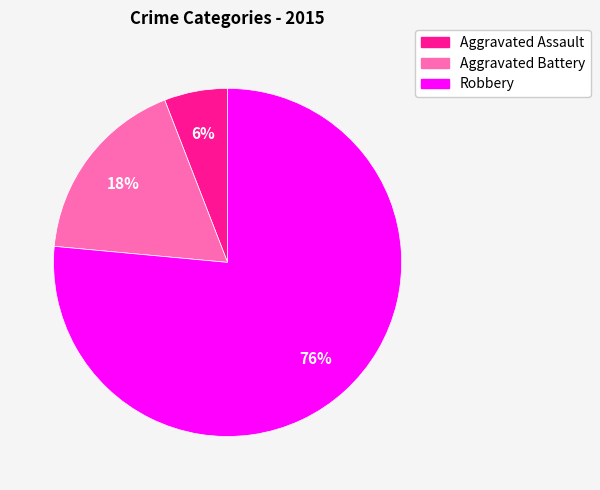

Between Aggravated Assault and Aggravated Battery, which is larger?

Aggravated Battery